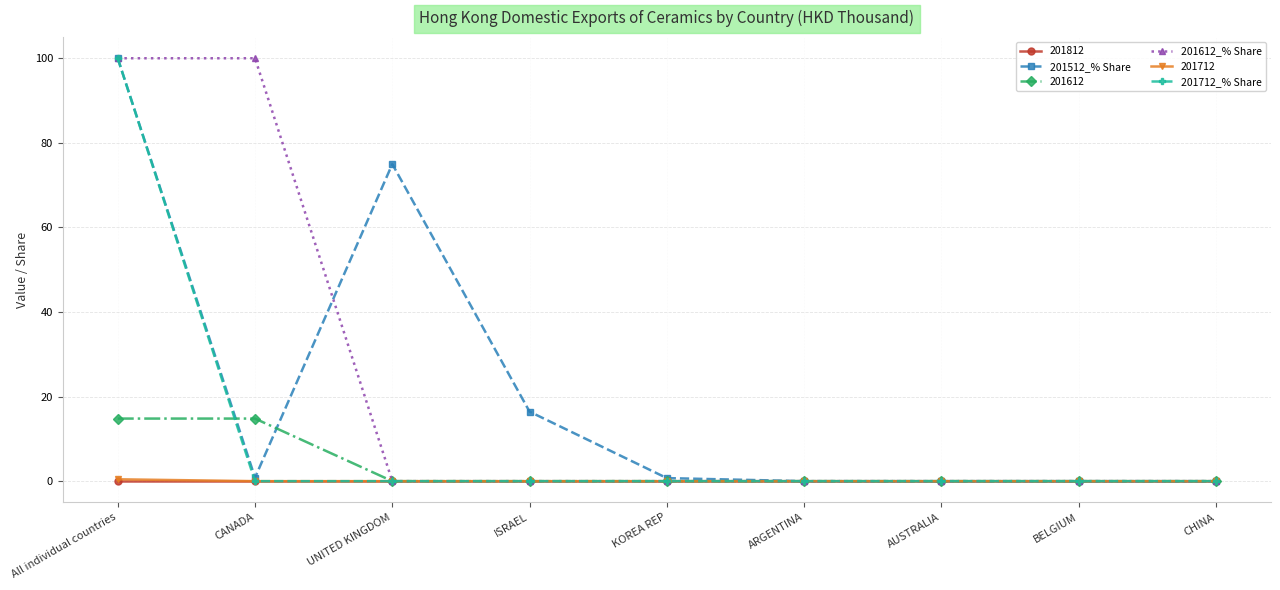

How many lines are shown in the chart?

6